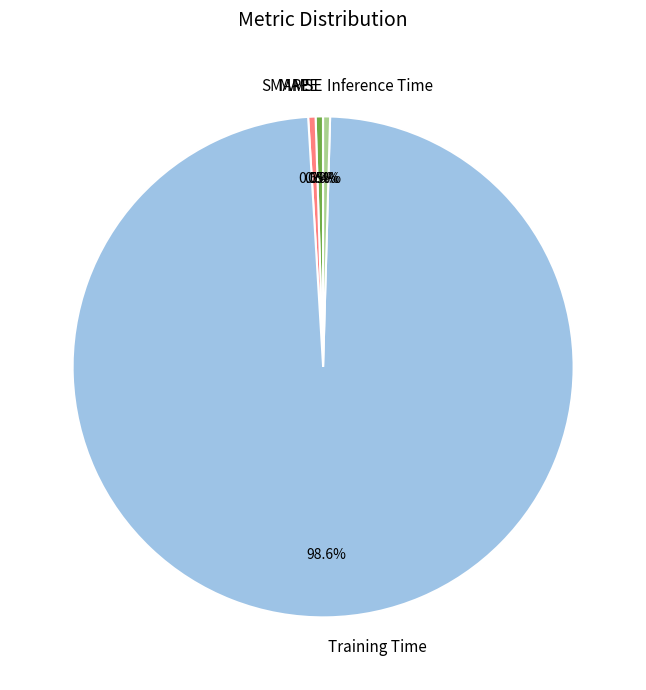

Does any single category account for the majority?

Yes